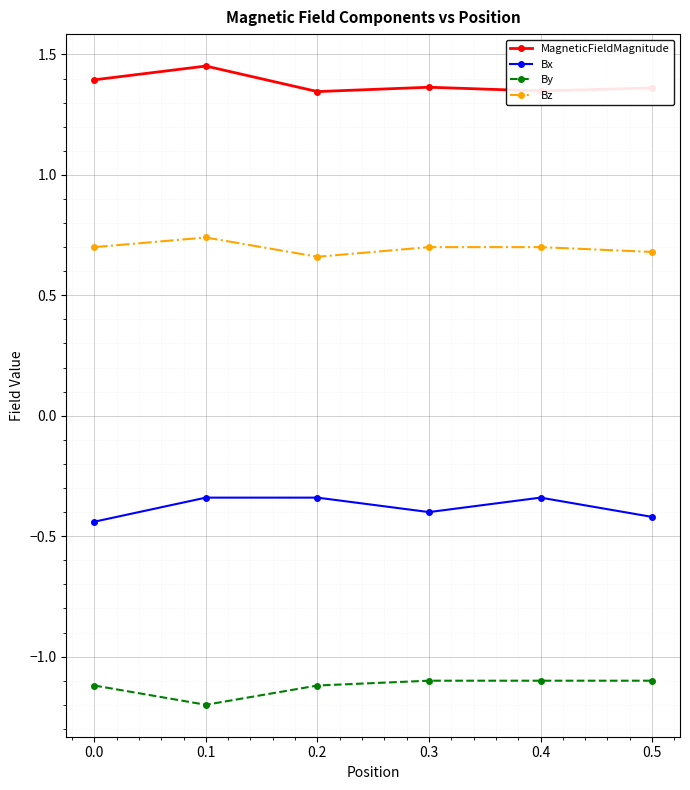

True or false: Bx and By cross at least once.

False